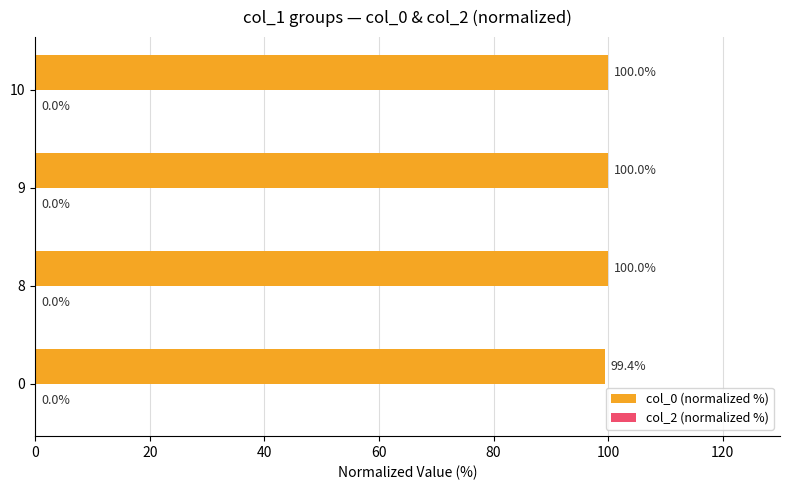

The value at 8 is 150.6. True or false?

False